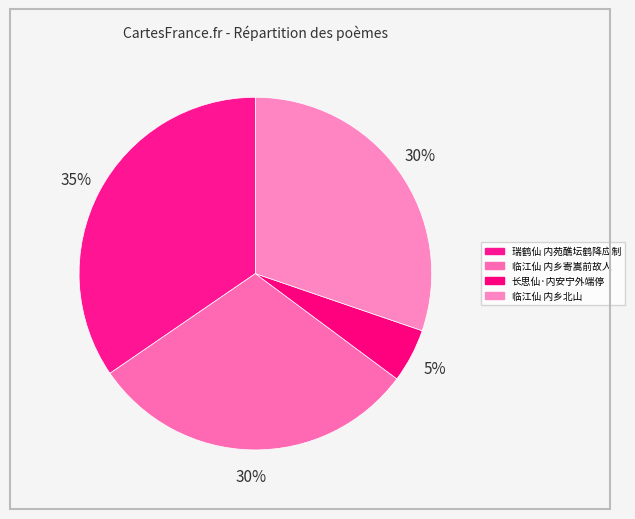

What is the smallest slice in the pie chart?

长思仙·内安宁外端停